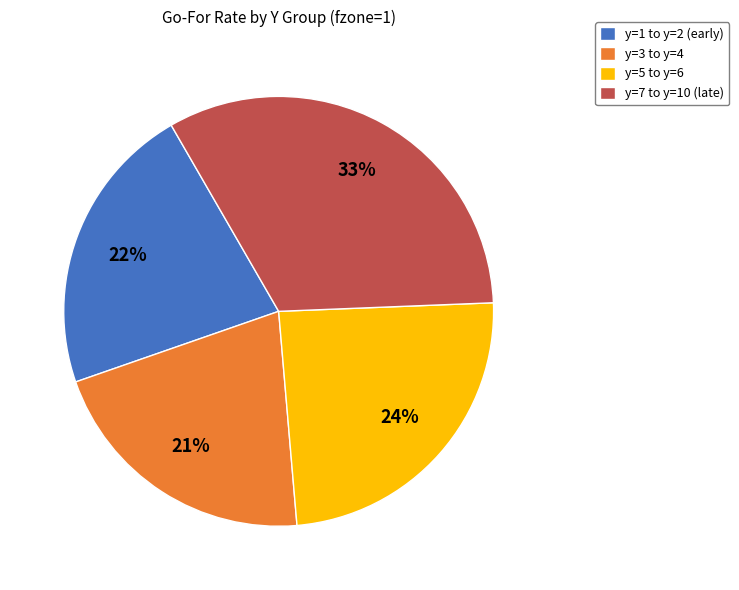

Count the number of slices in the pie.

4